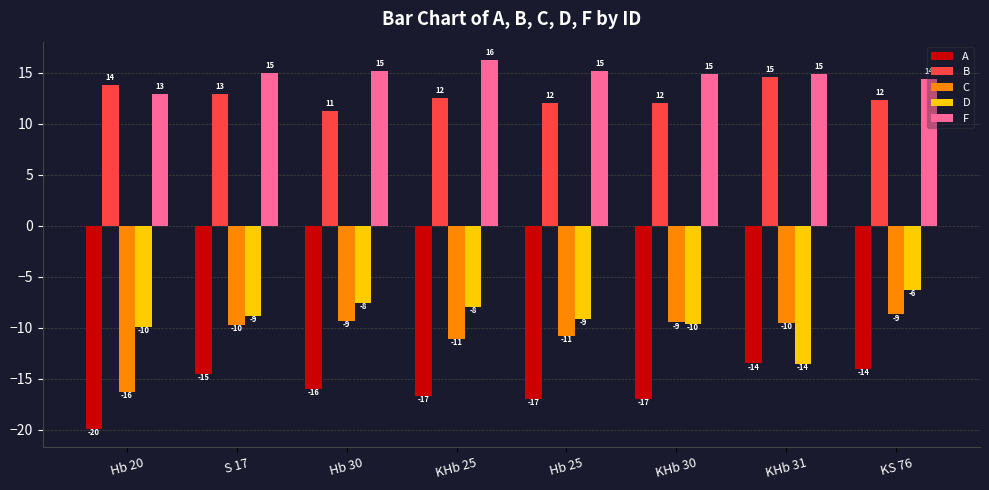

Is it true that A equals -3.3 at S 17?

False